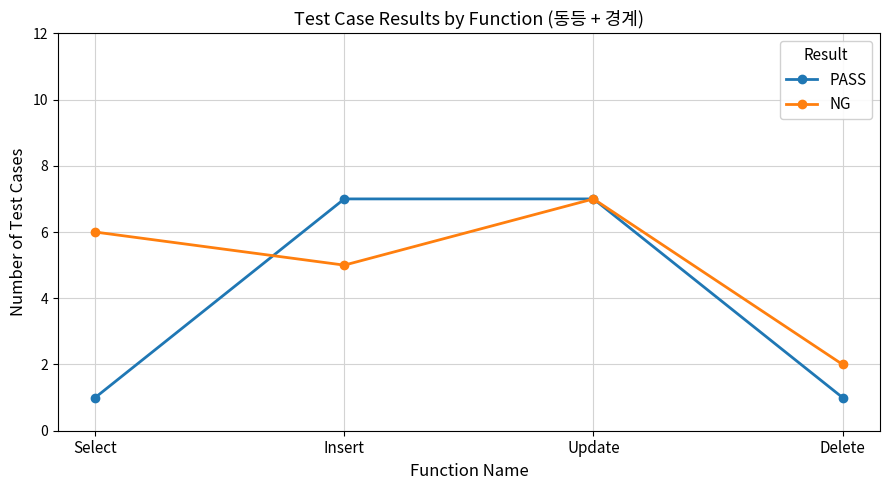

The PASS series shows 1 at Delete. True or false?

True